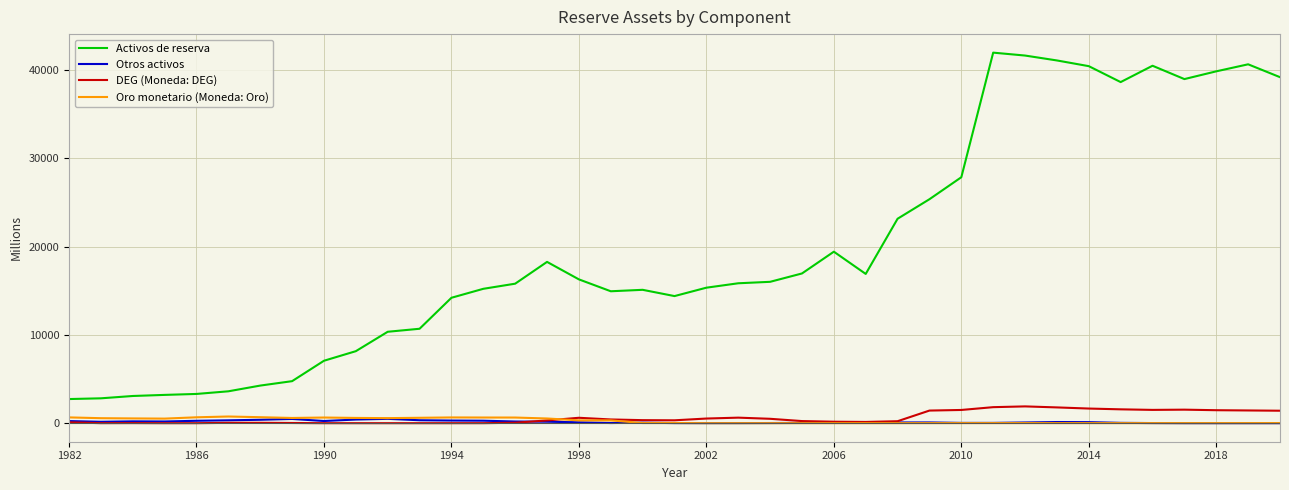

Which series has the largest total across all categories?

Activos de reserva